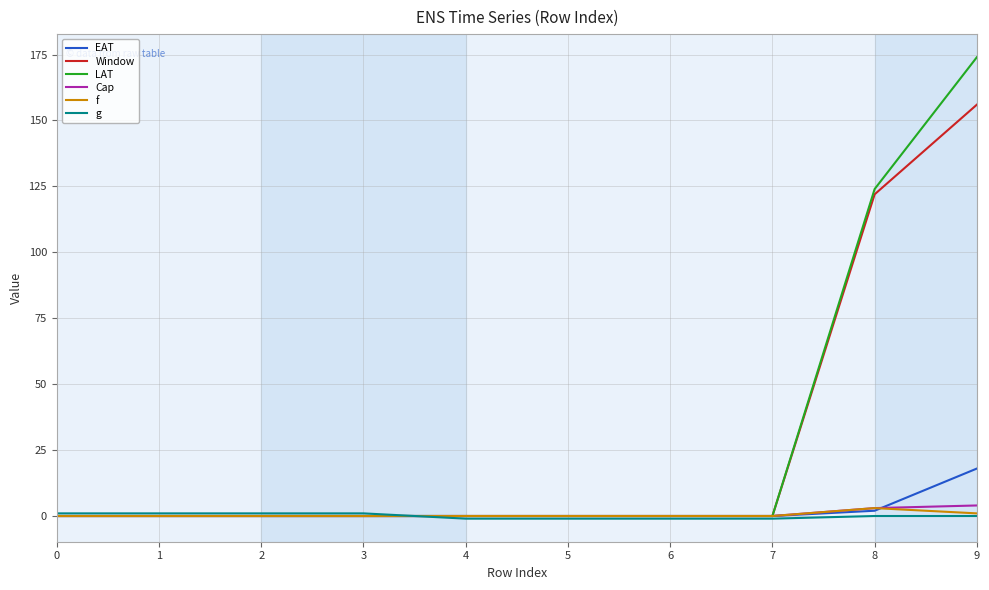

At which category is the sum across all series the highest?

9